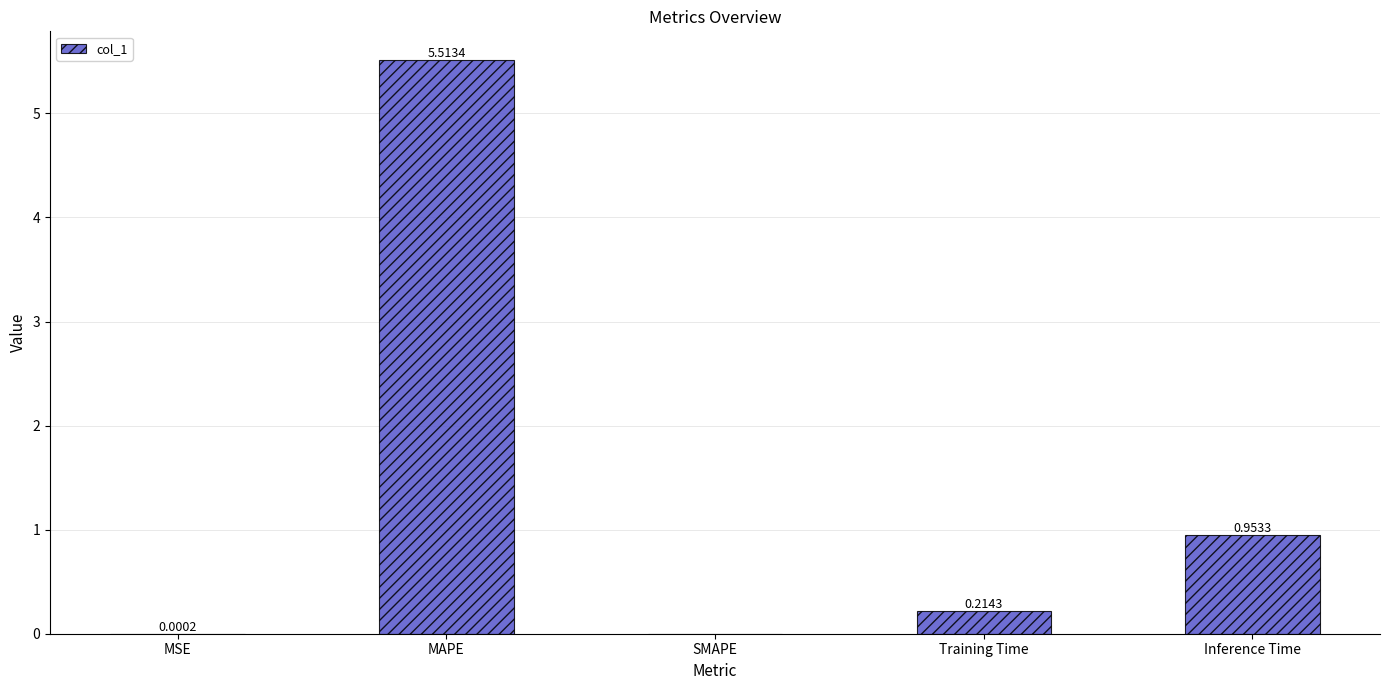

Are the bars horizontal?

No